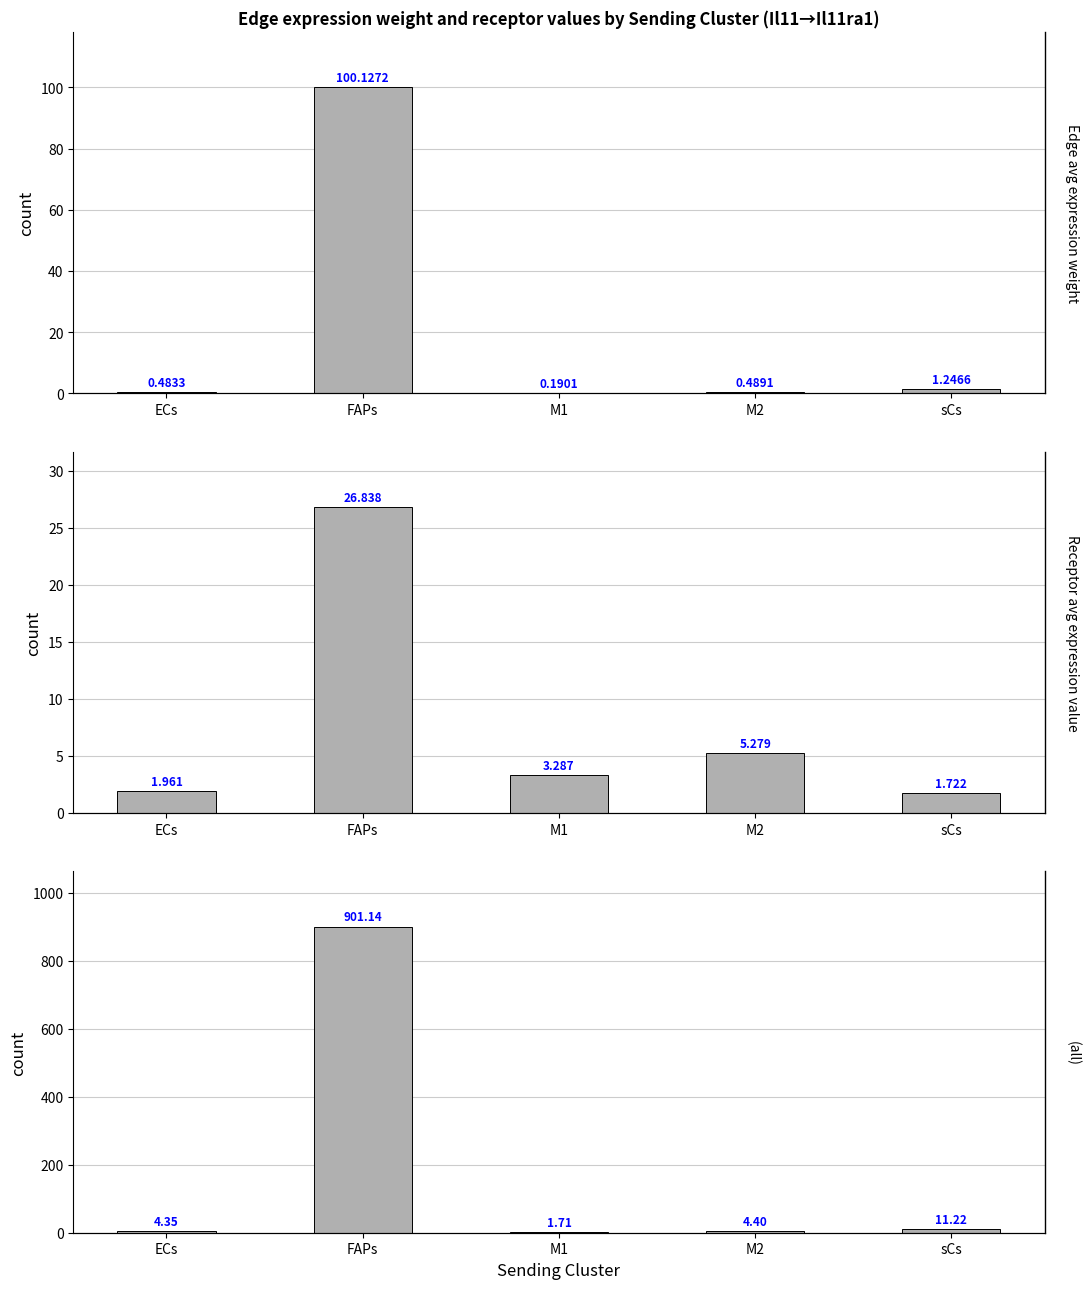

What is the total value across all series at M2?

10.2